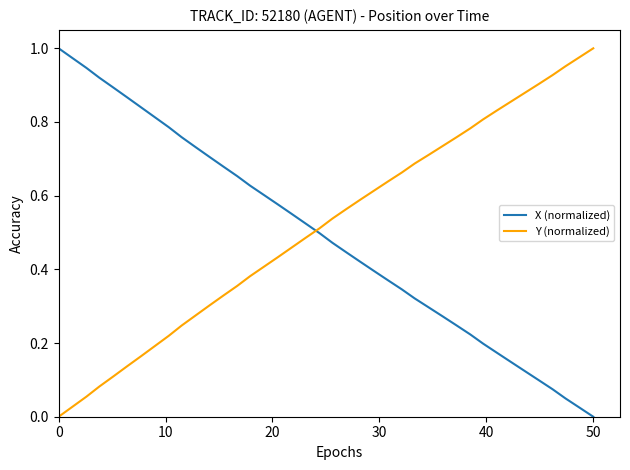

Which series ends up on top after the final intersection of X (normalized) and Y (normalized)?

Y (normalized)